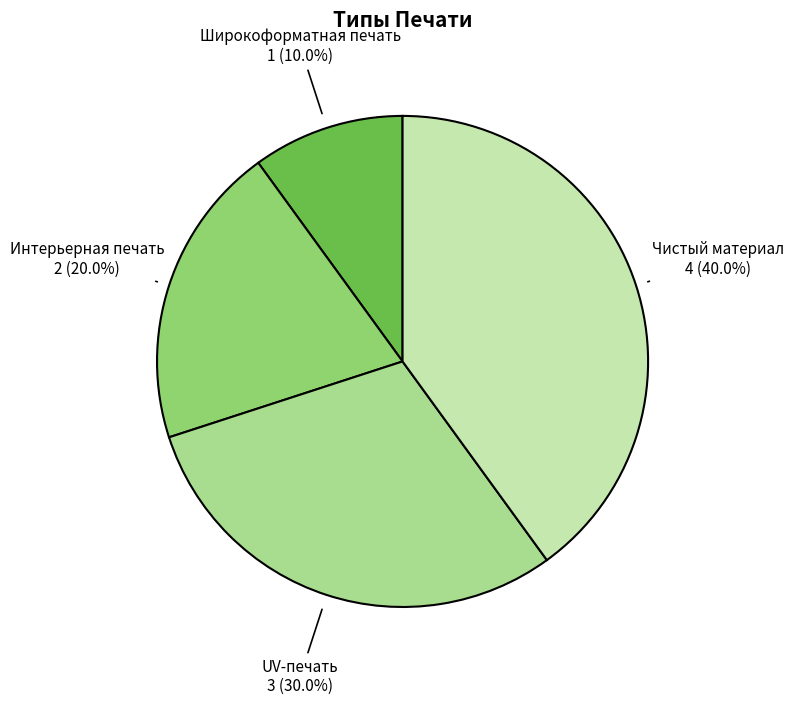

Does any single category account for the majority?

No